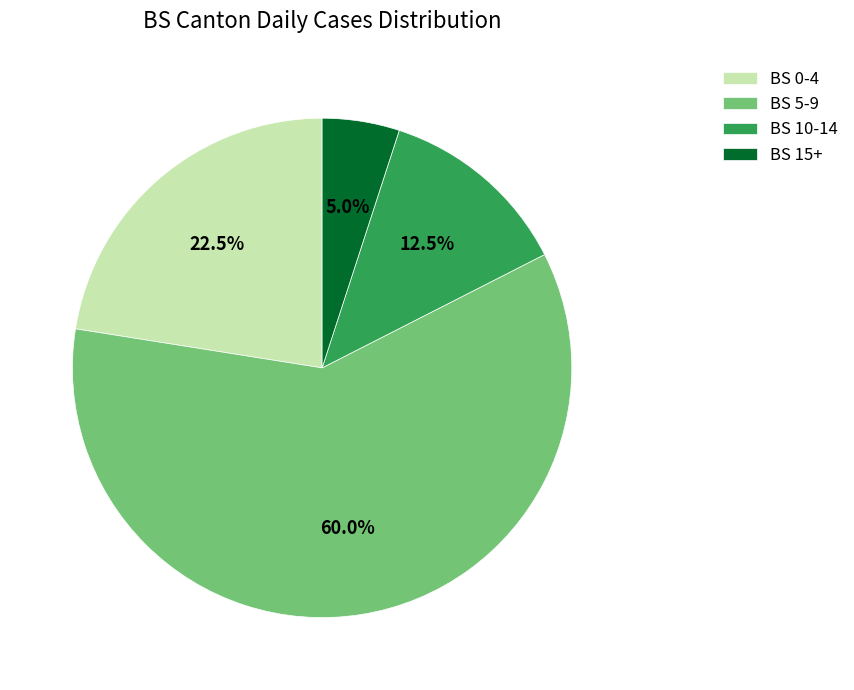

Count the number of slices in the pie.

4